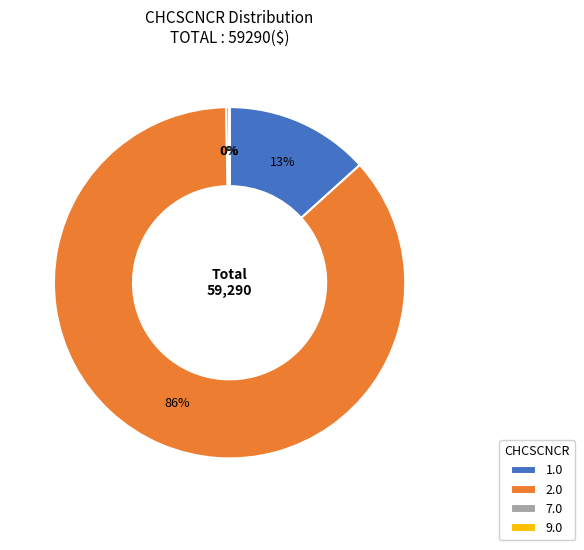

Which slice is the largest?

2.0